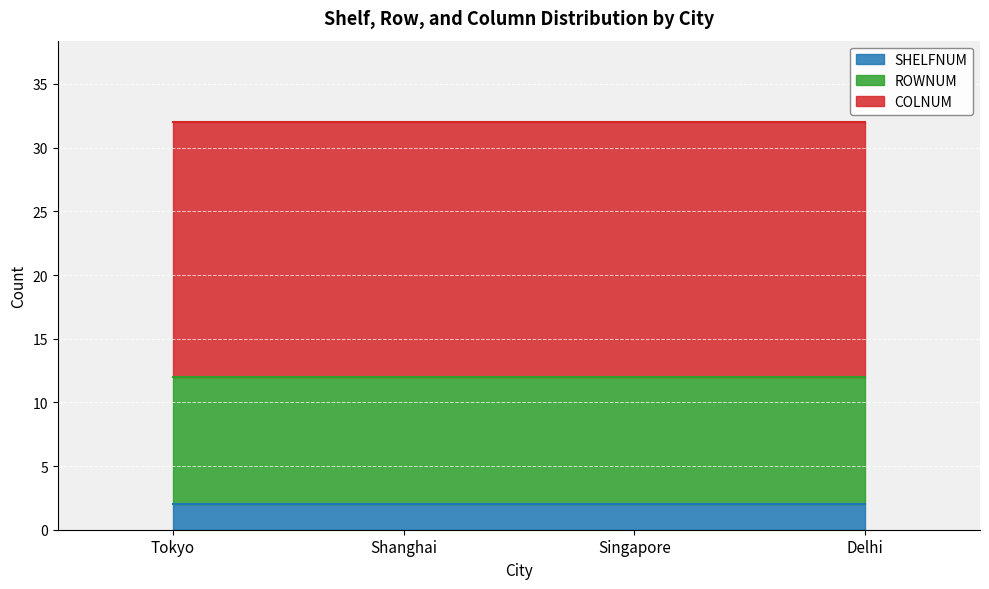

What is the approximate value of COLNUM at Delhi?

20